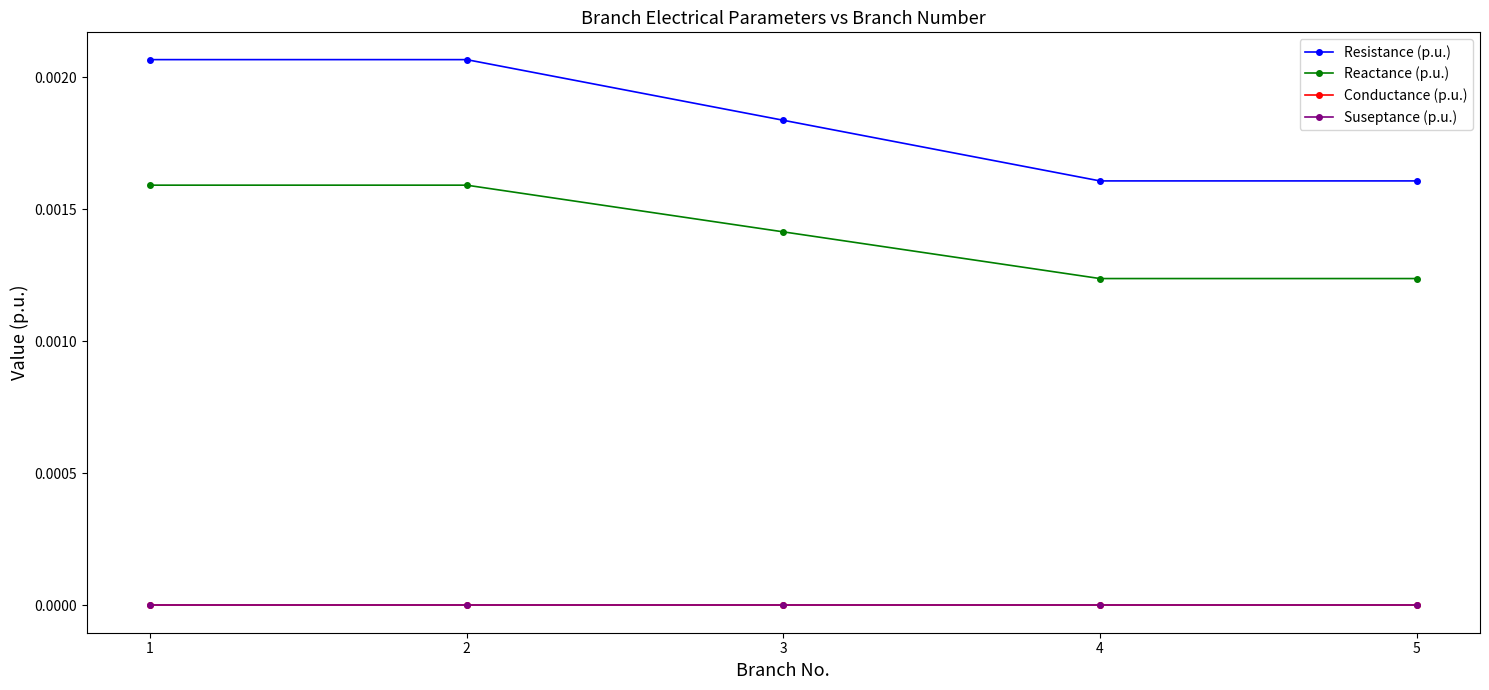

Is this an area chart (filled region under the line)?

No